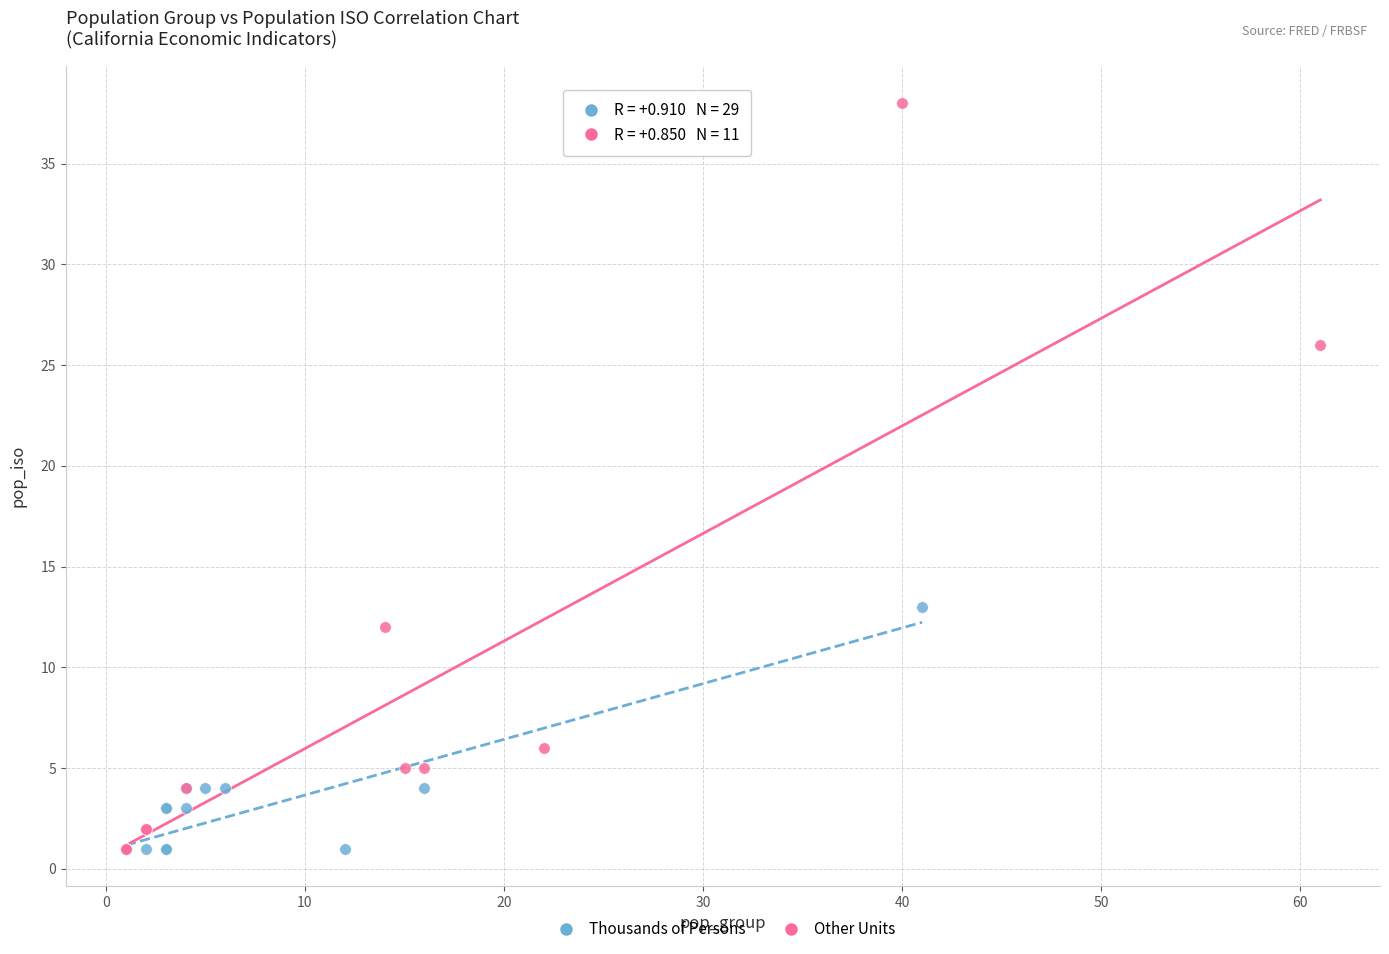

Which series has the largest Y range (max minus min)?

Other Units